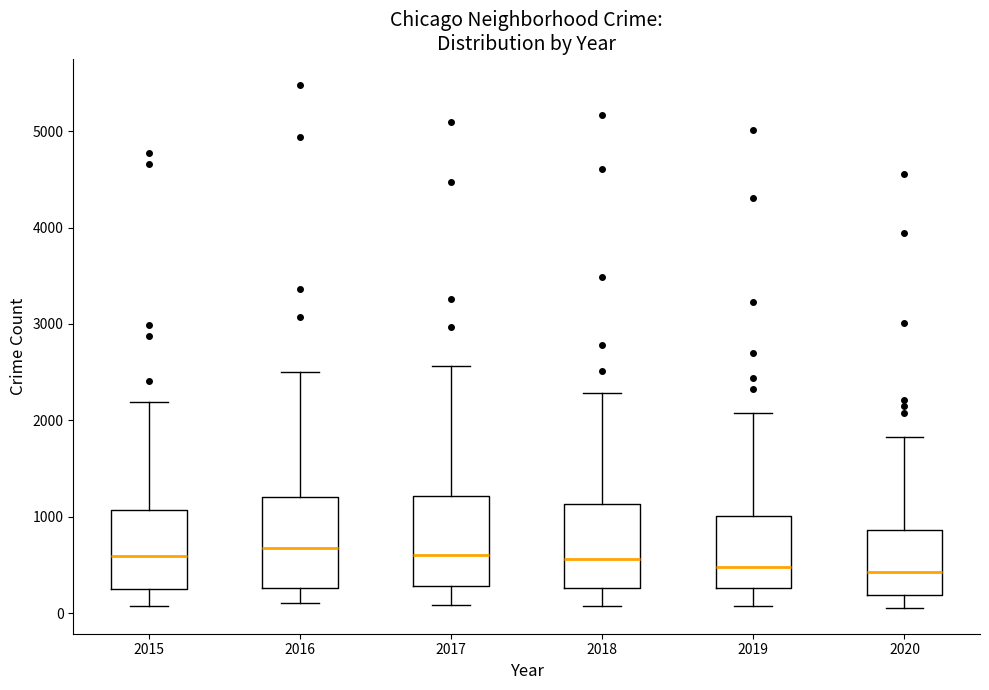

Reading left to right, transcribe this box plot: for each box, give where its median line is, the range the box spans, and where its two whiskers end, as read against the y-axis. The values are not printed on the chart, so give them approximately, as read against the axis.

2015: median 600, box 300 to 1100, whiskers 100 to 2200
2016: median 700, box 300 to 1200, whiskers 100 to 2500
2017: median 600, box 300 to 1200, whiskers 100 to 2600
2018: median 600, box 300 to 1100, whiskers 100 to 2300
2019: median 500, box 300 to 1000, whiskers 100 to 2100
2020: median 400, box 200 to 900, whiskers 100 to 1800